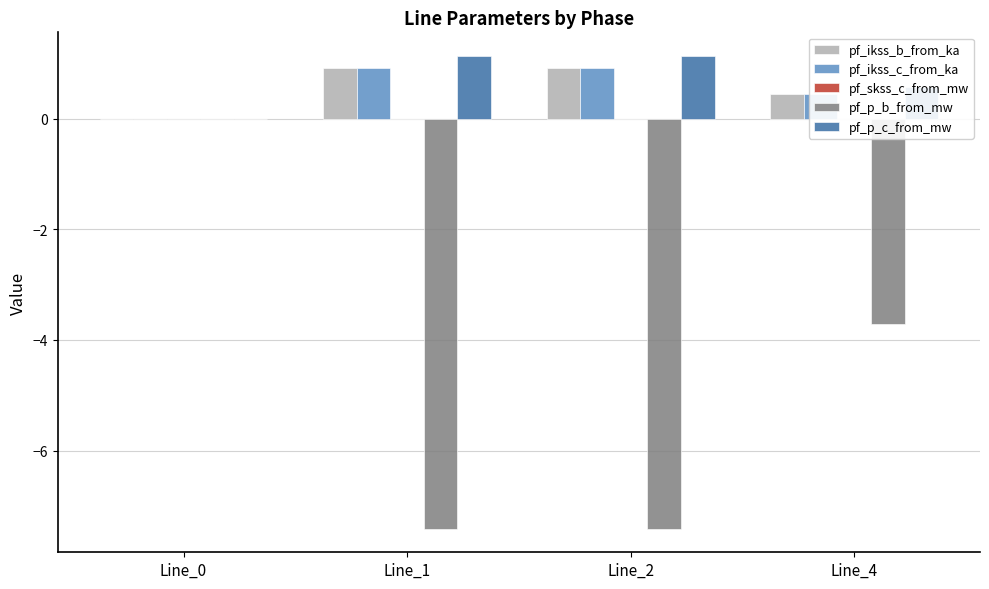

Which series changed the most between Line_2 and Line_4?

pf_p_b_from_mw